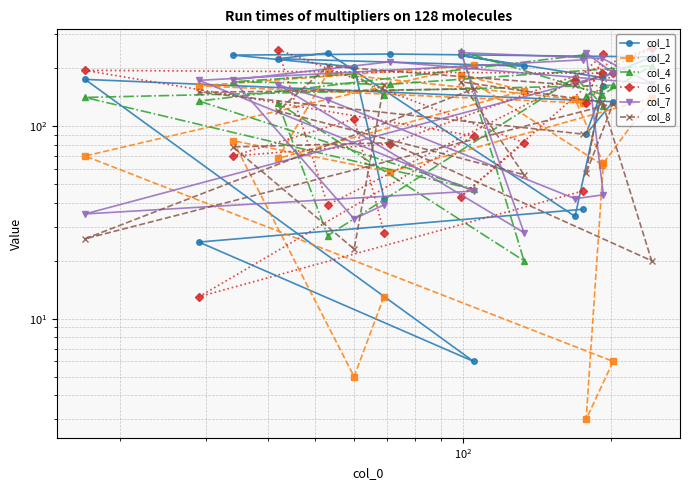

What is the difference between the second highest and second lowest values in the col_2 series?

184